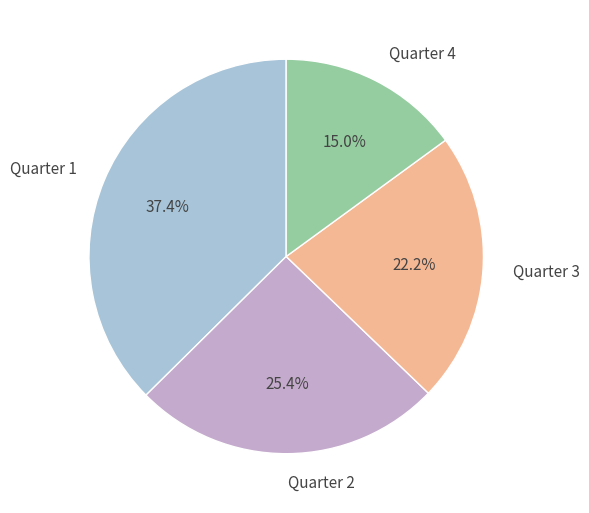

Rank the categories by value from lowest to highest.

Quarter 4, Quarter 3, Quarter 2, Quarter 1